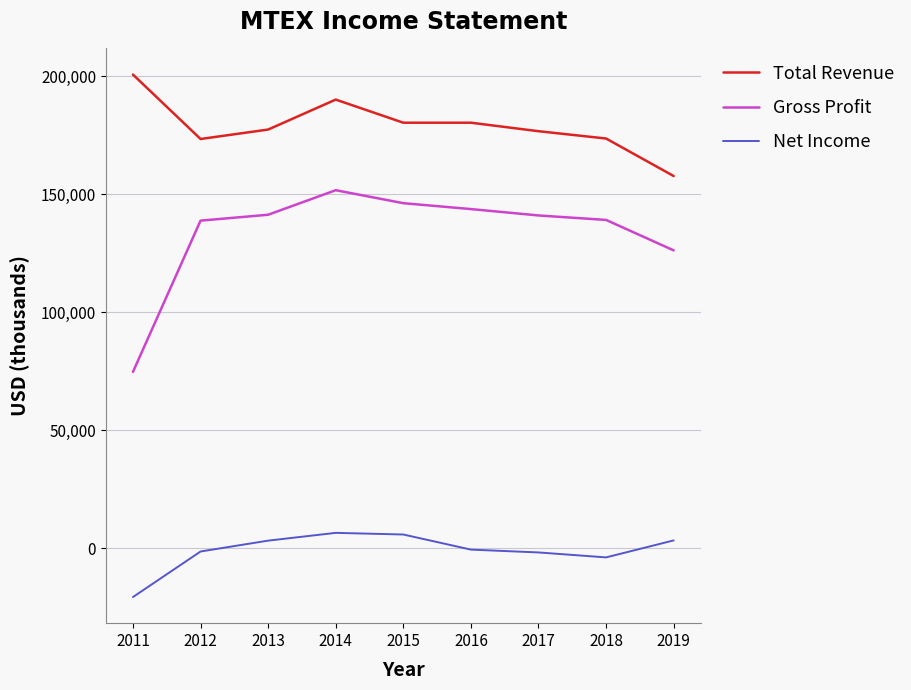

What is the sum of the Net Income values at 2016 and 2019?

2700